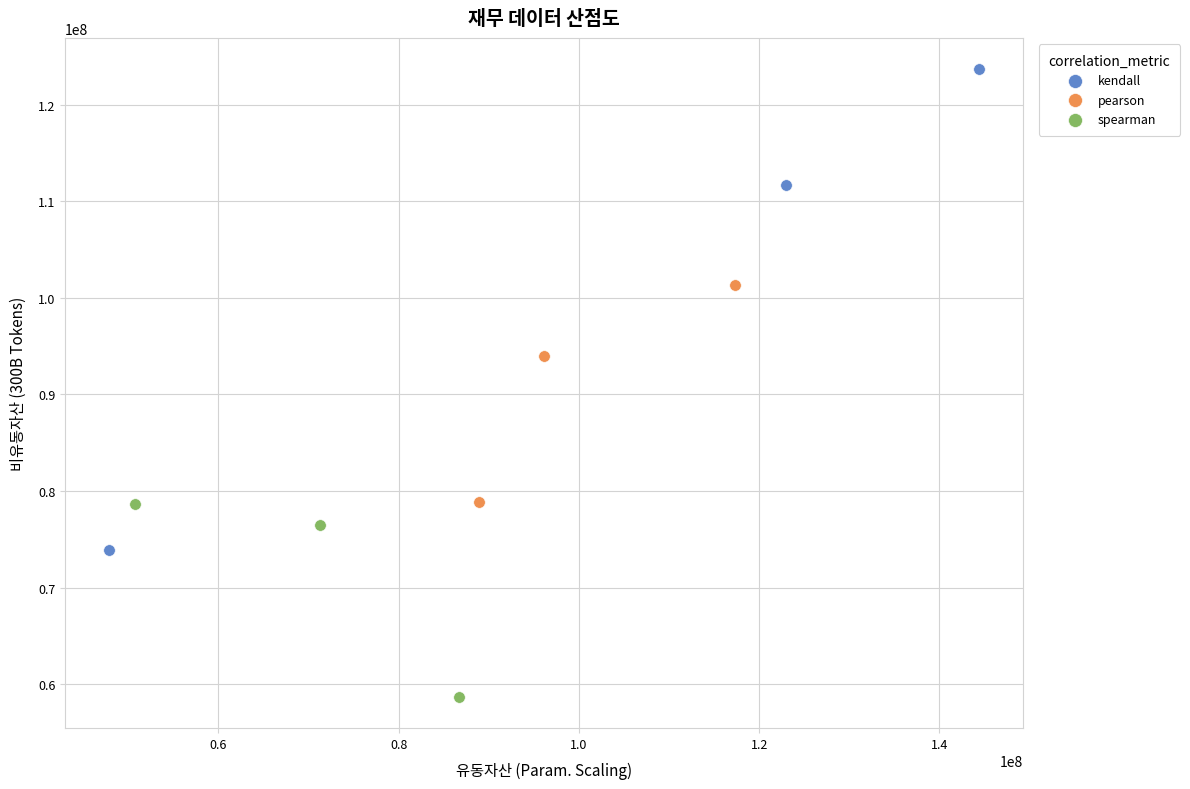

Which series contains the lowest Y value?

spearman